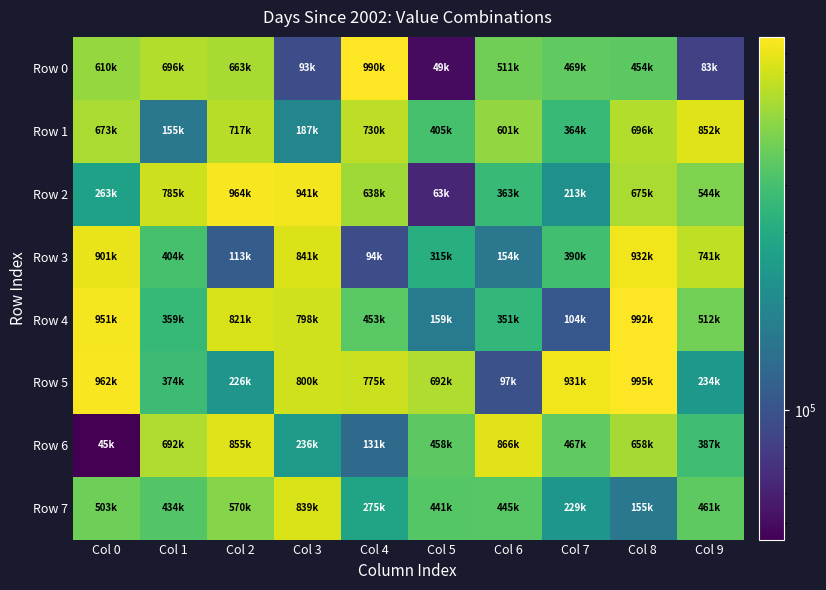

What is the smallest value displayed?

45156